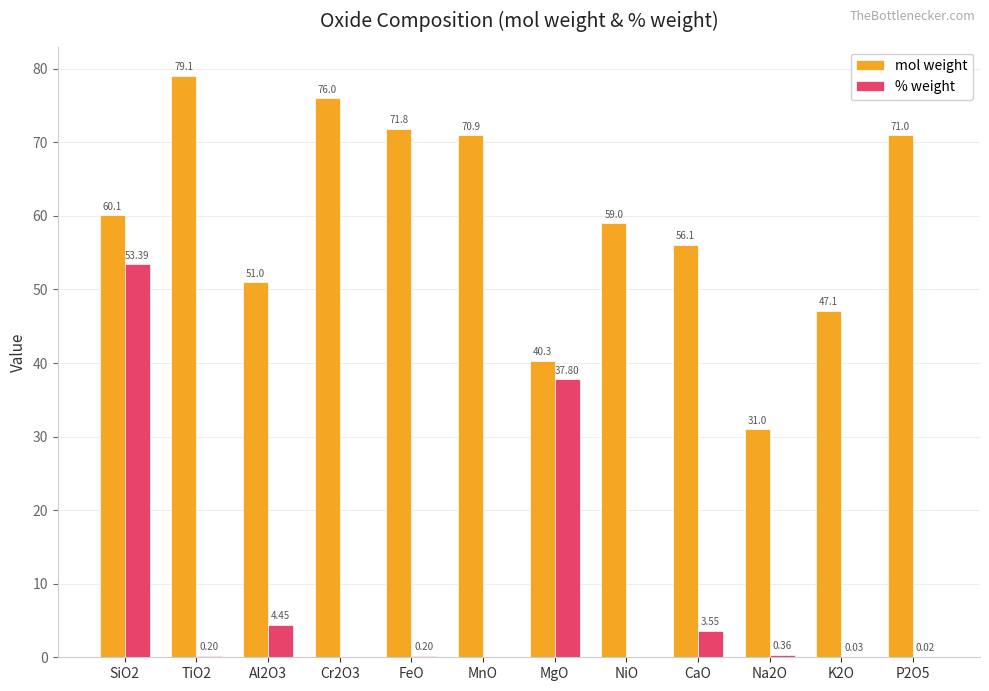

True or false: mol weight has a value of 29.2 at TiO2.

False